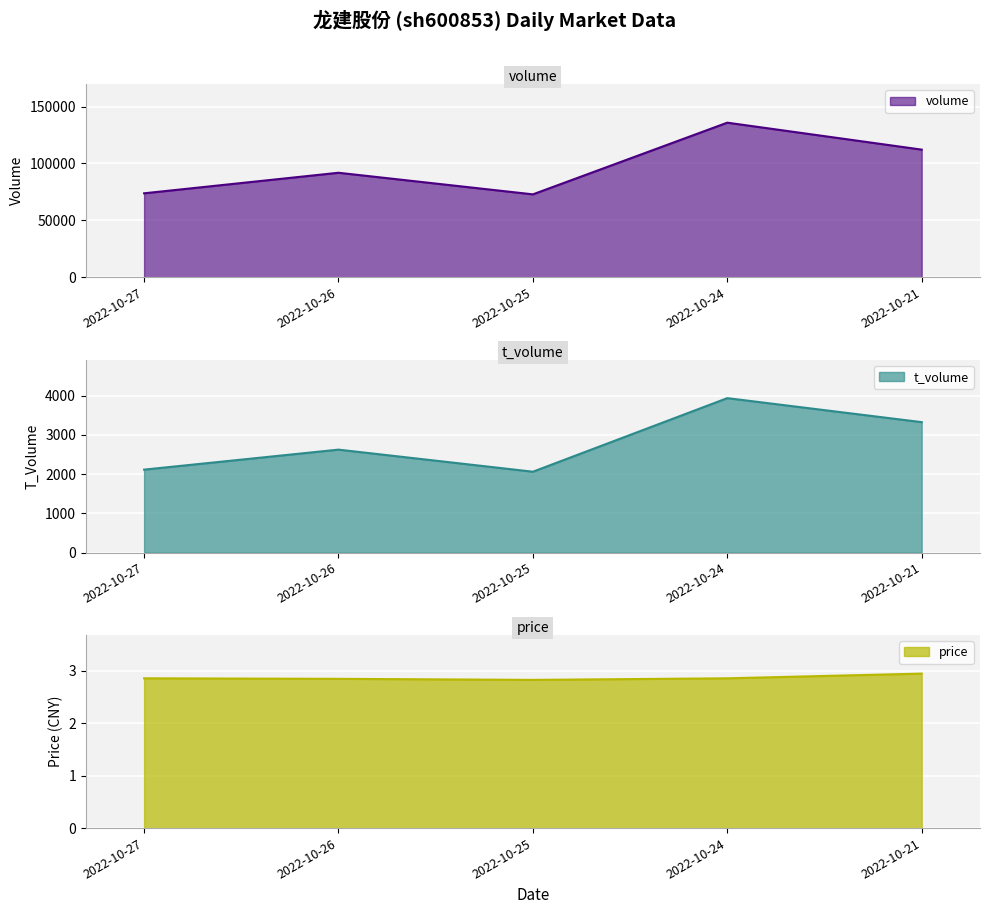

What are all the series names shown in the legend?

volume, t_volume, price